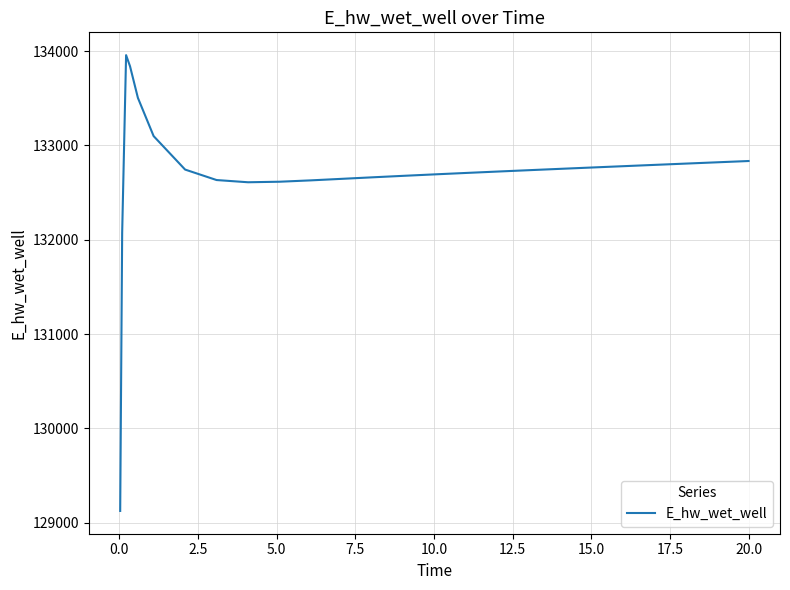

How many values are below 132744?

13